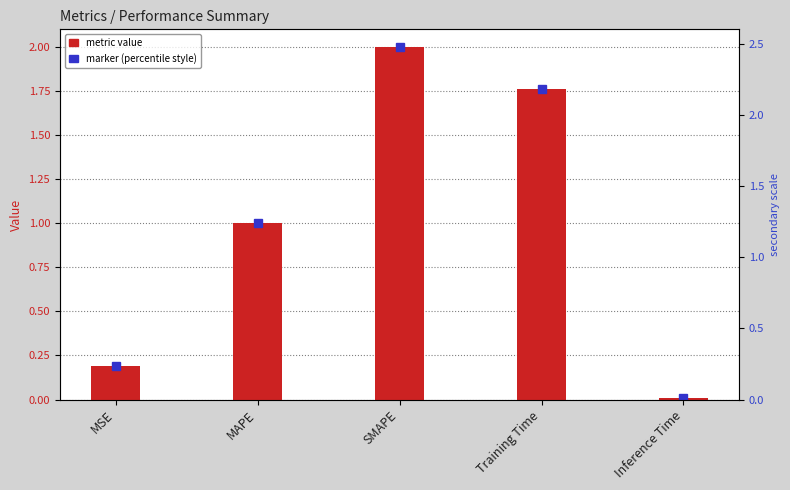

What is the difference between the maximum and minimum values?

2.0